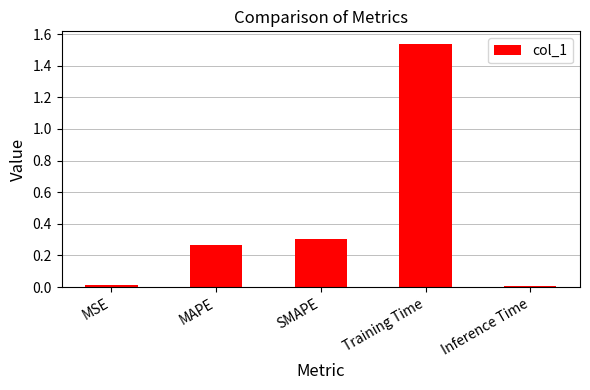

True or false: the data shows 0.0 at MSE.

True